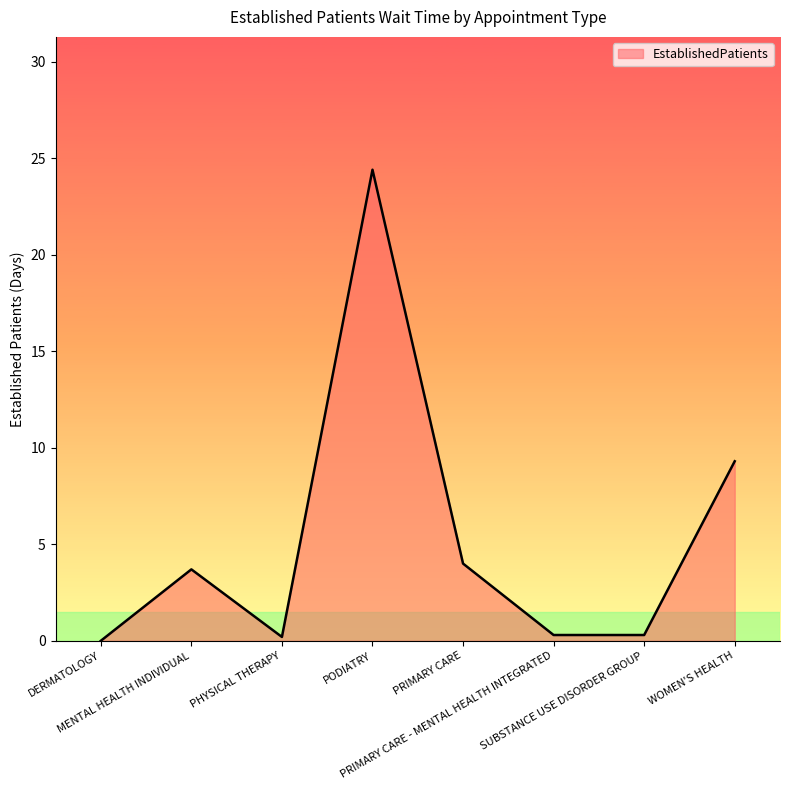

What is the average value?

5.3